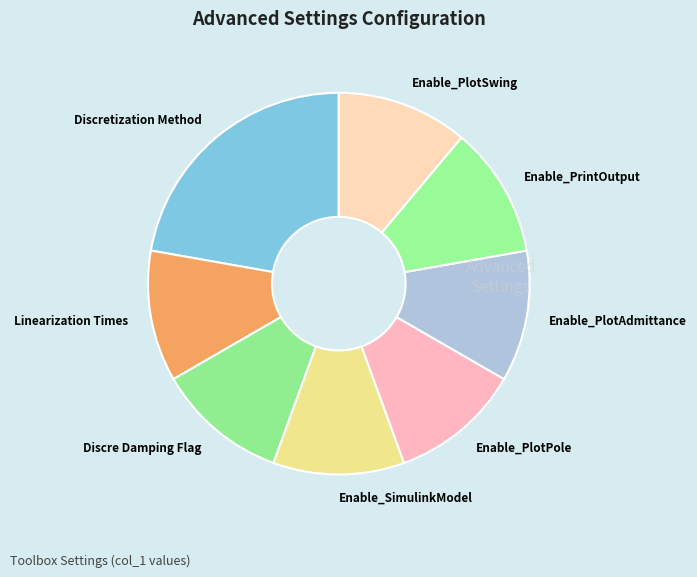

Does any single category account for the majority?

No